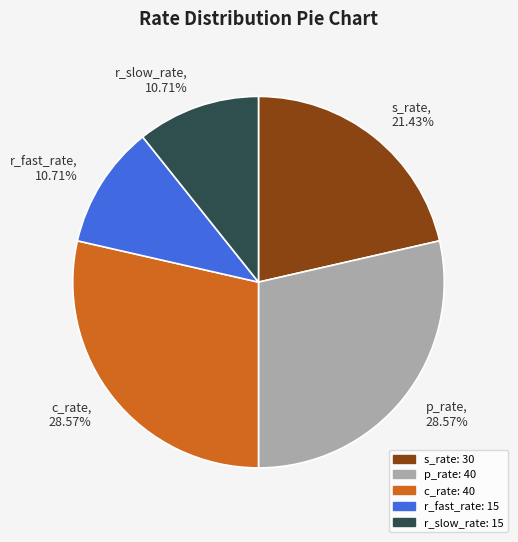

The c_rate slice represents 34% of the pie. True or false?

False